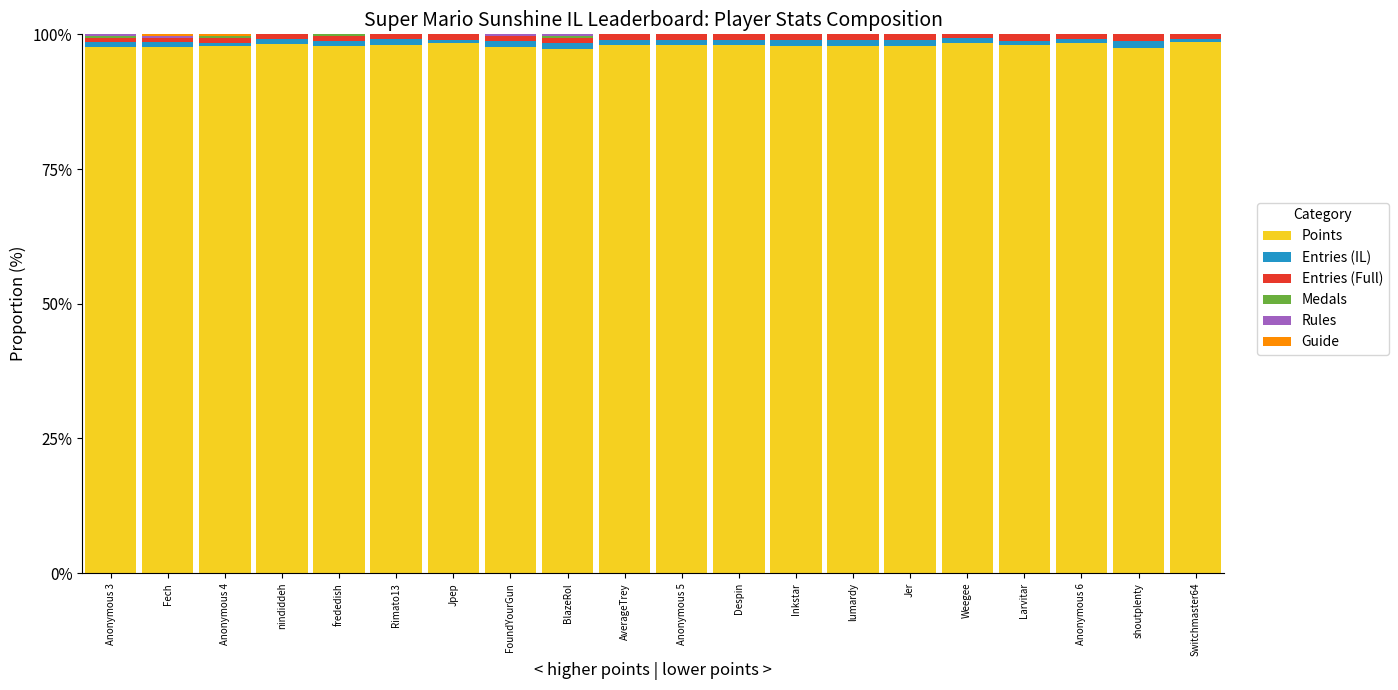

Rank the series at shoutplenty from lowest to highest value.

Medals, Rules, Guide, Entries (IL), Entries (Full), Points